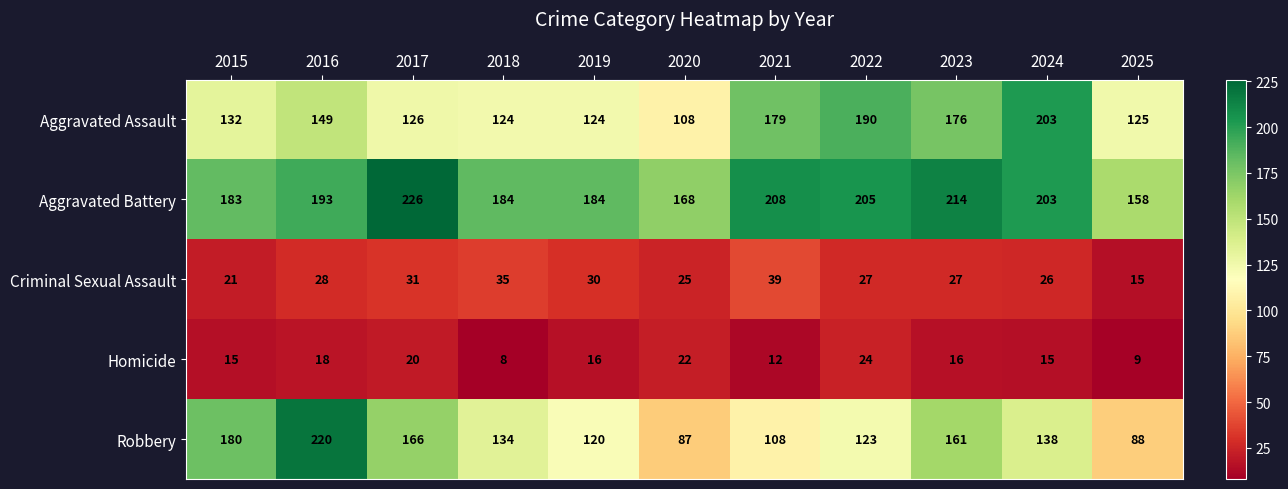

Rank the series at 2015 from highest to lowest value.

Aggravated Battery, Robbery, Aggravated Assault, Criminal Sexual Assault, Homicide